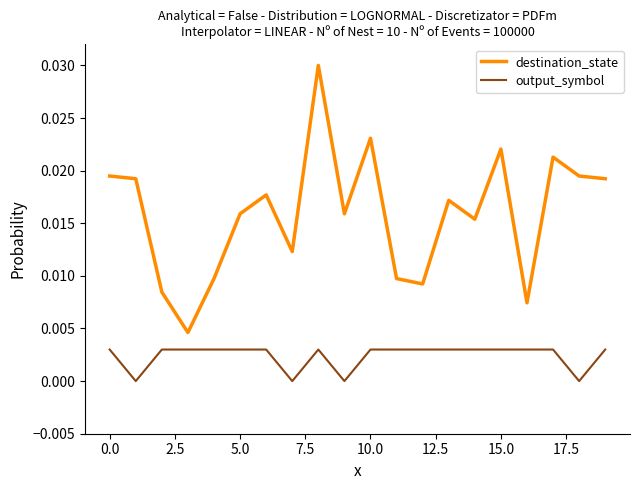

True or false: output_symbol and destination_state intersect in this chart.

False